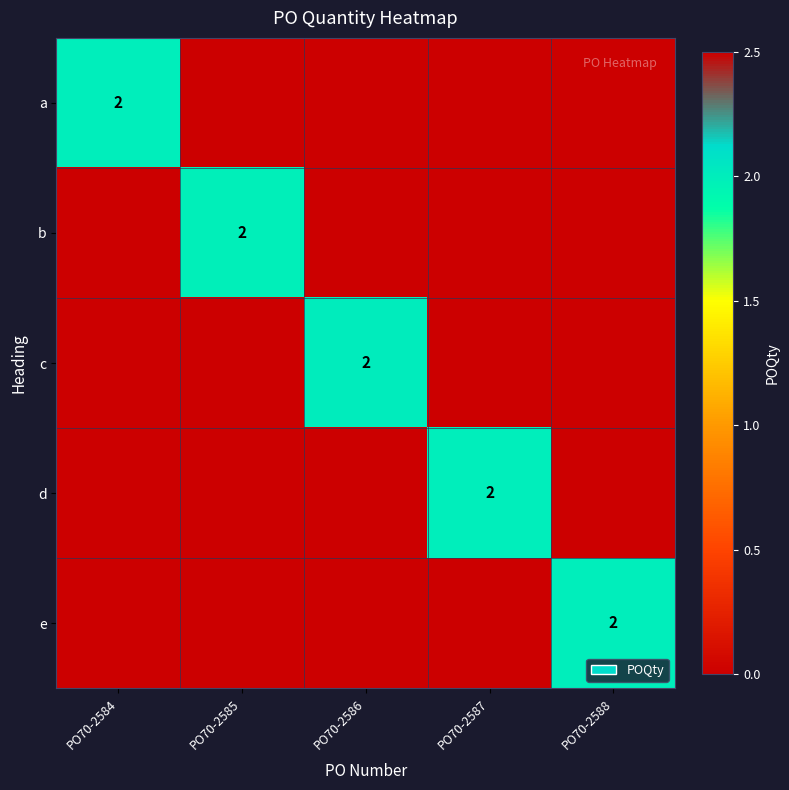

Which series has the widest spread of values?

c